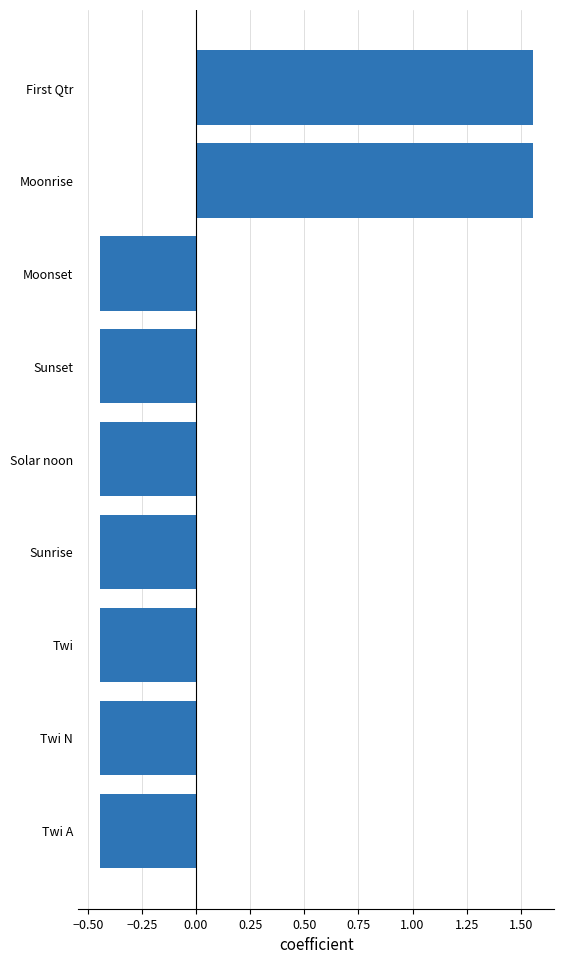

True or false: the data shows 2.5 at Moonrise.

False